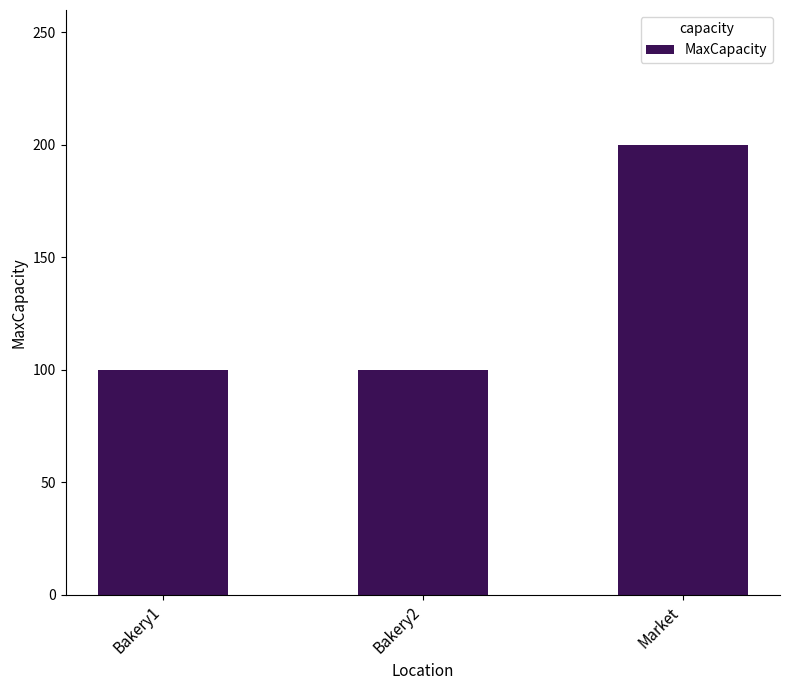

The chart shows a value of 278 at Market. True or false?

False